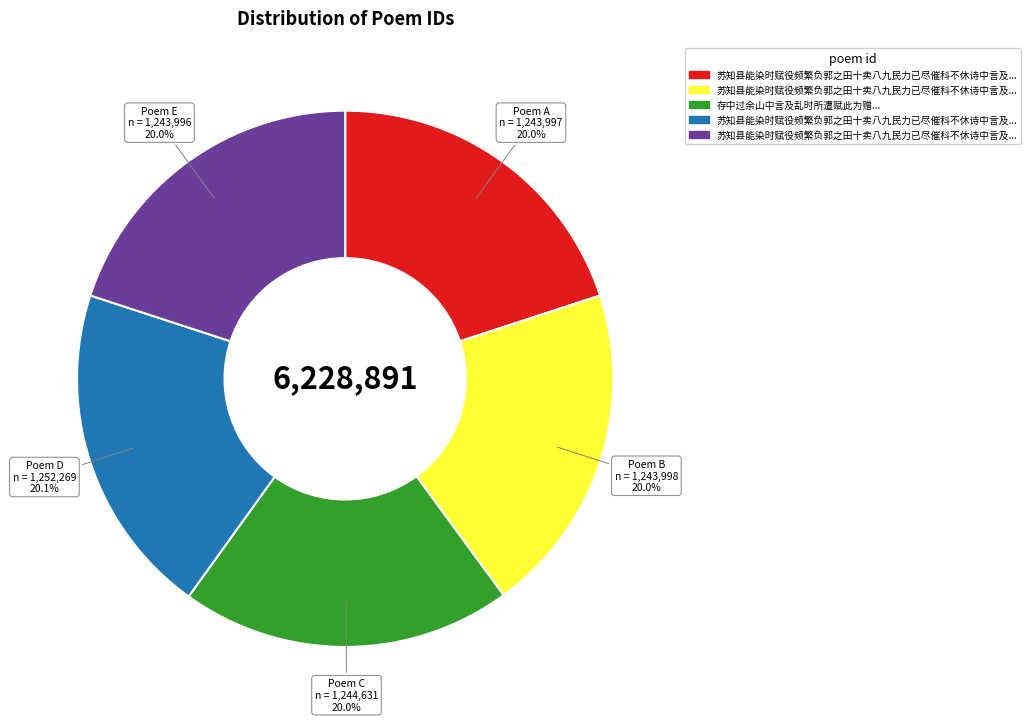

How many slices are in this pie chart?

5